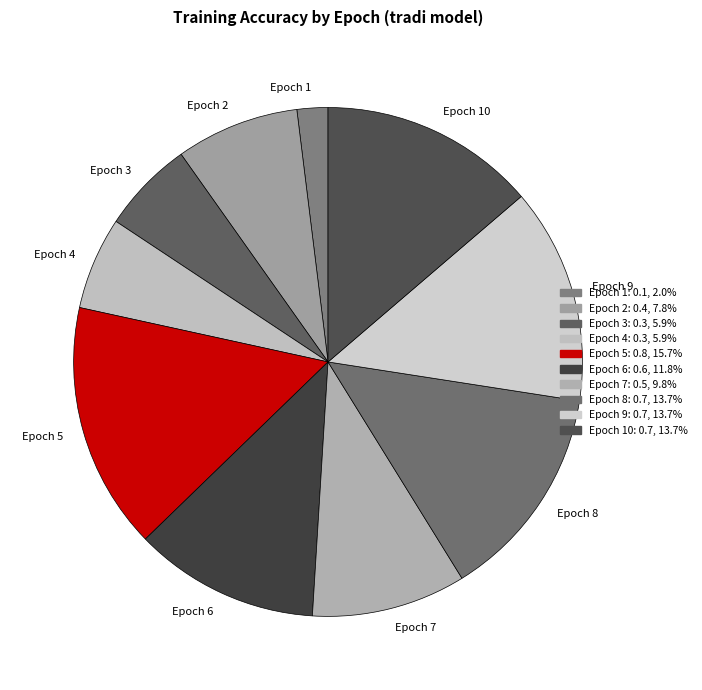

Combined, do Epoch 10 and Epoch 6 account for over 50%?

No